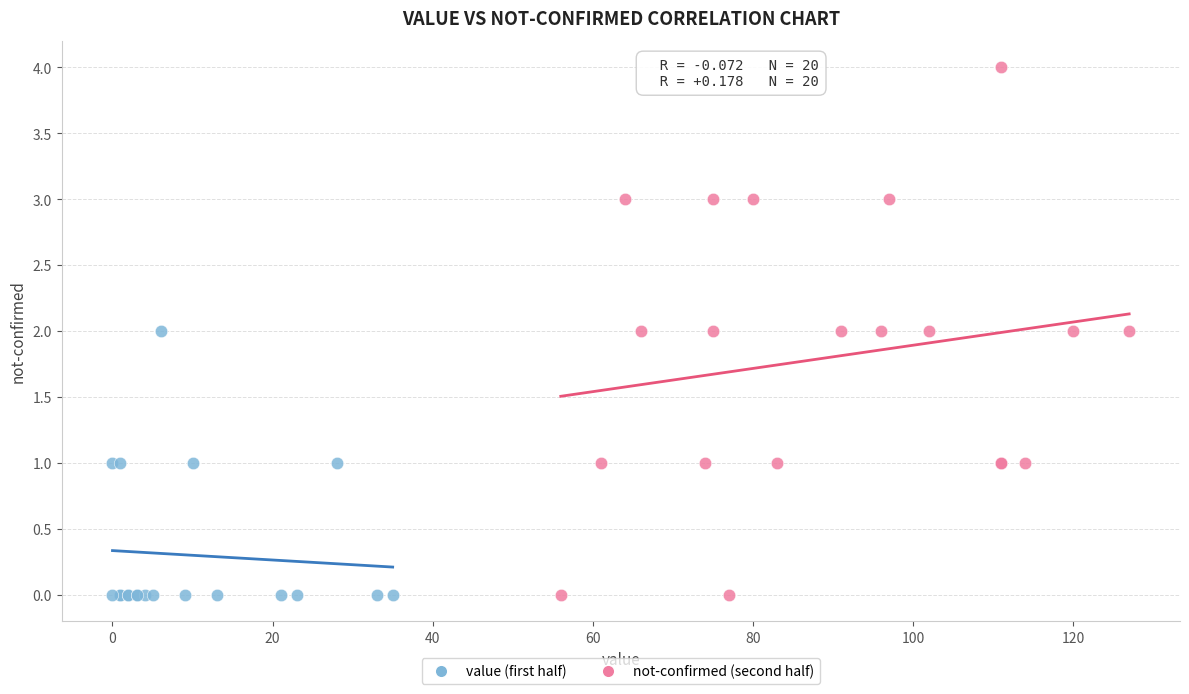

Which series has the largest Y range (max minus min)?

not-confirmed (second half)